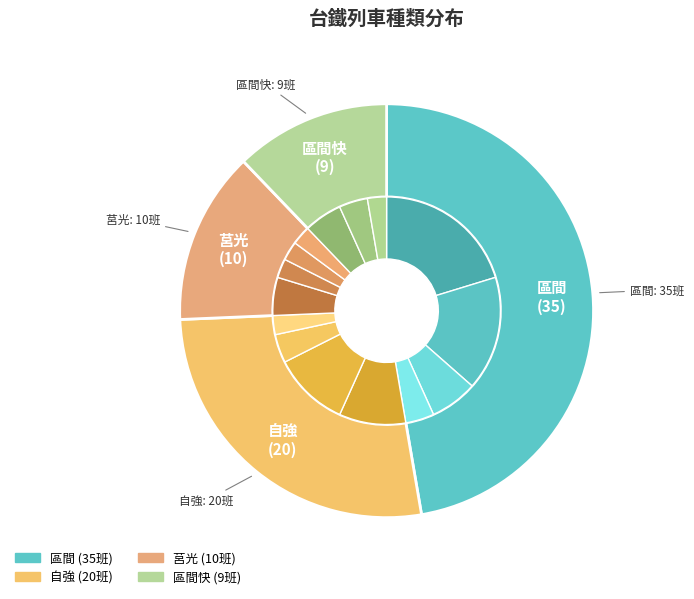

To the nearest percent, what is the average slice percentage?

25%